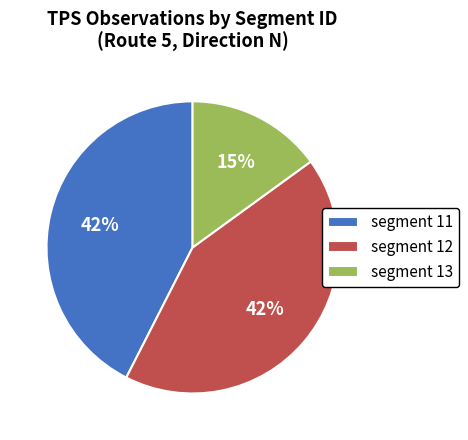

Which category has the smallest portion of the pie?

segment 13